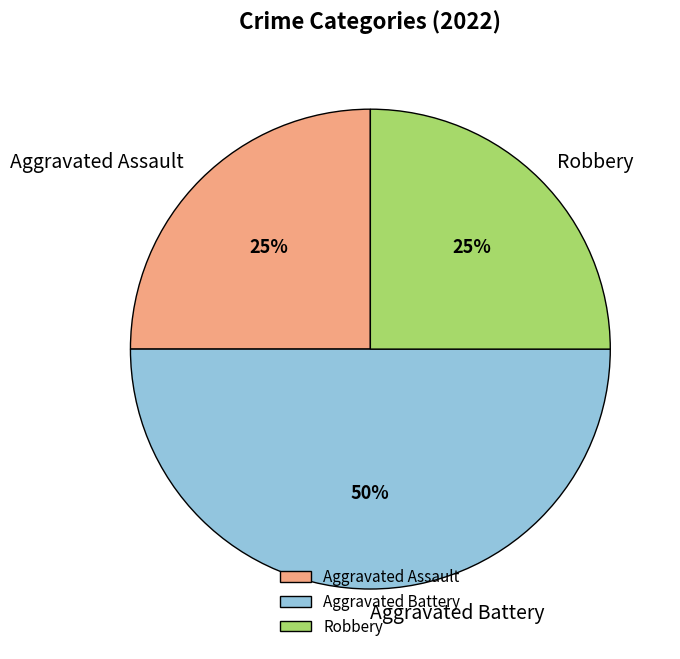

How many segments does this pie chart have?

3